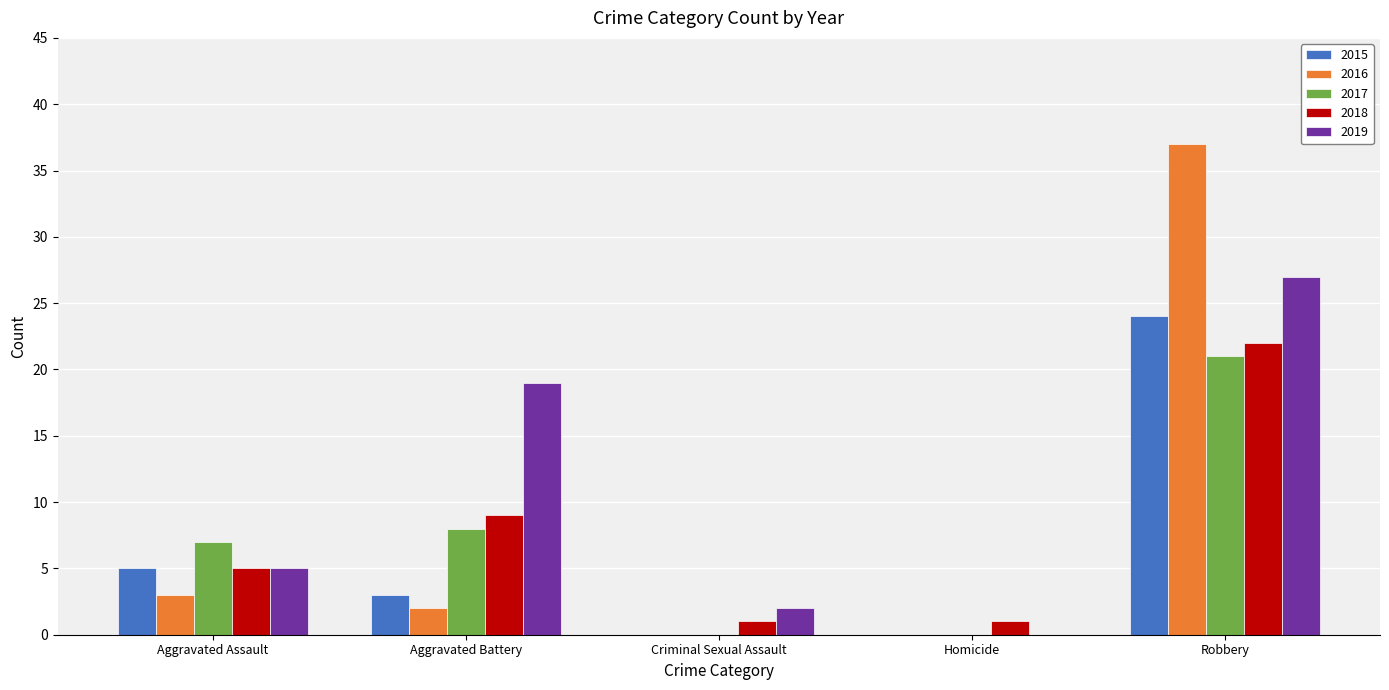

Reading left to right, list all the values displayed in this chart.

2015: Aggravated Assault=5	Aggravated Battery=3	Criminal Sexual Assault=0	Homicide=0	Robbery=24
2016: Aggravated Assault=3	Aggravated Battery=2	Criminal Sexual Assault=0	Homicide=0	Robbery=37
2017: Aggravated Assault=7	Aggravated Battery=8	Criminal Sexual Assault=0	Homicide=0	Robbery=21
2018: Aggravated Assault=5	Aggravated Battery=9	Criminal Sexual Assault=1	Homicide=1	Robbery=22
2019: Aggravated Assault=5	Aggravated Battery=19	Criminal Sexual Assault=2	Homicide=0	Robbery=27